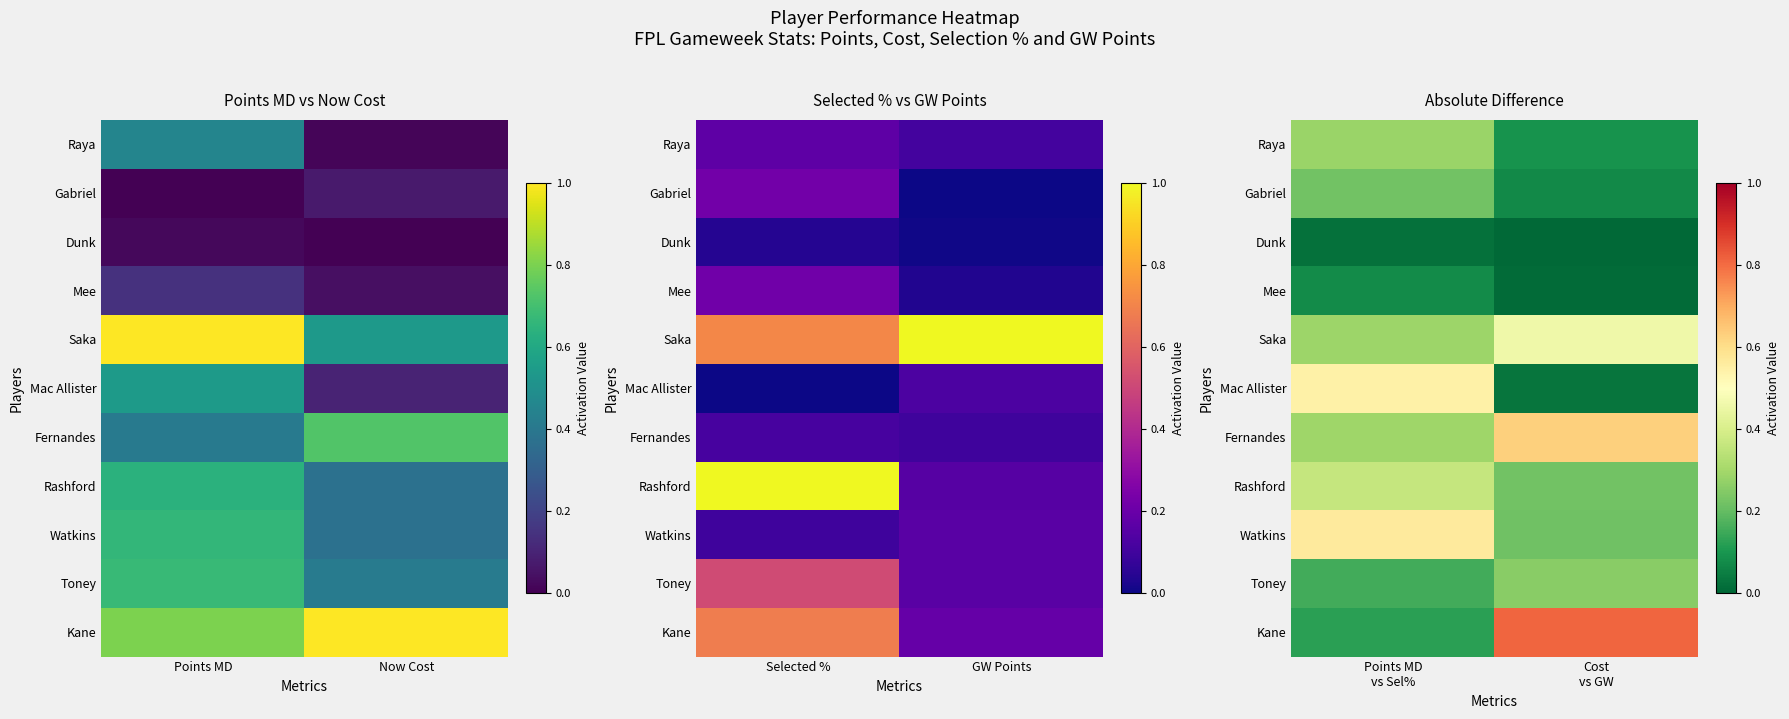

At which category does the chart reach its minimum across all series?

Cost vs GW